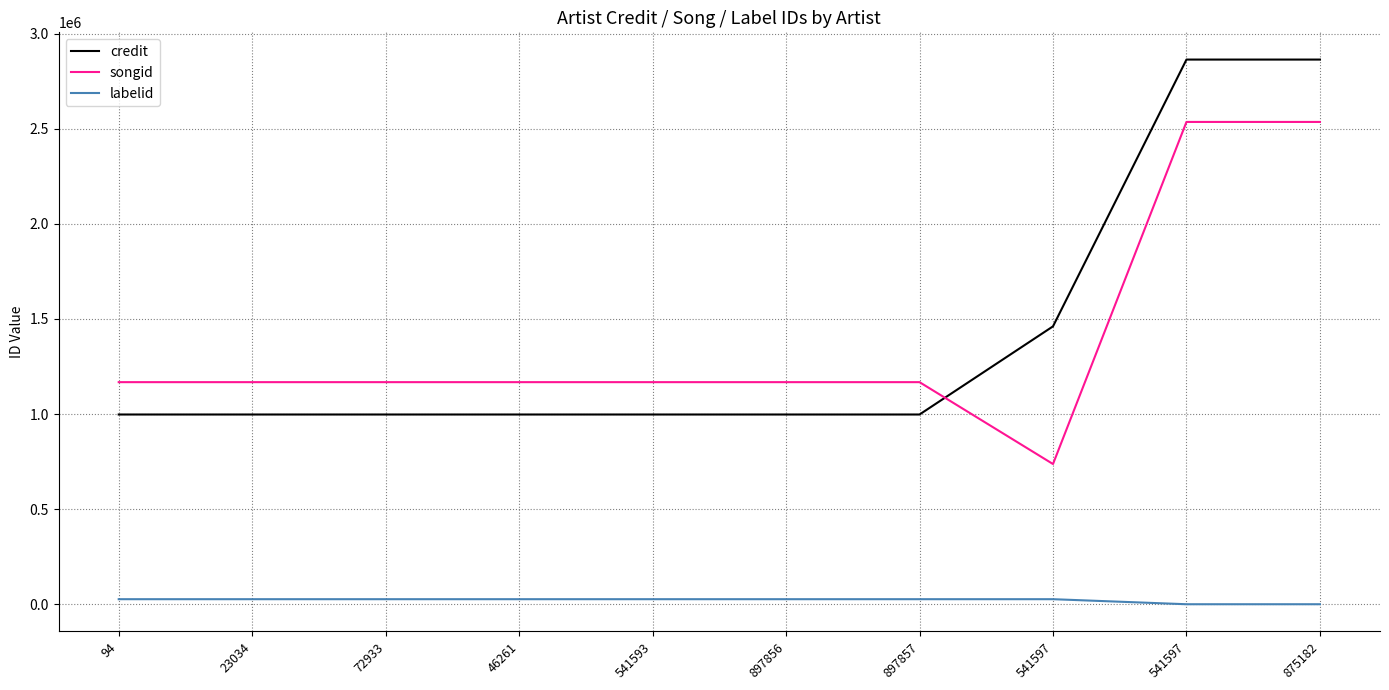

What is the label of the 9th point from the left?

541597